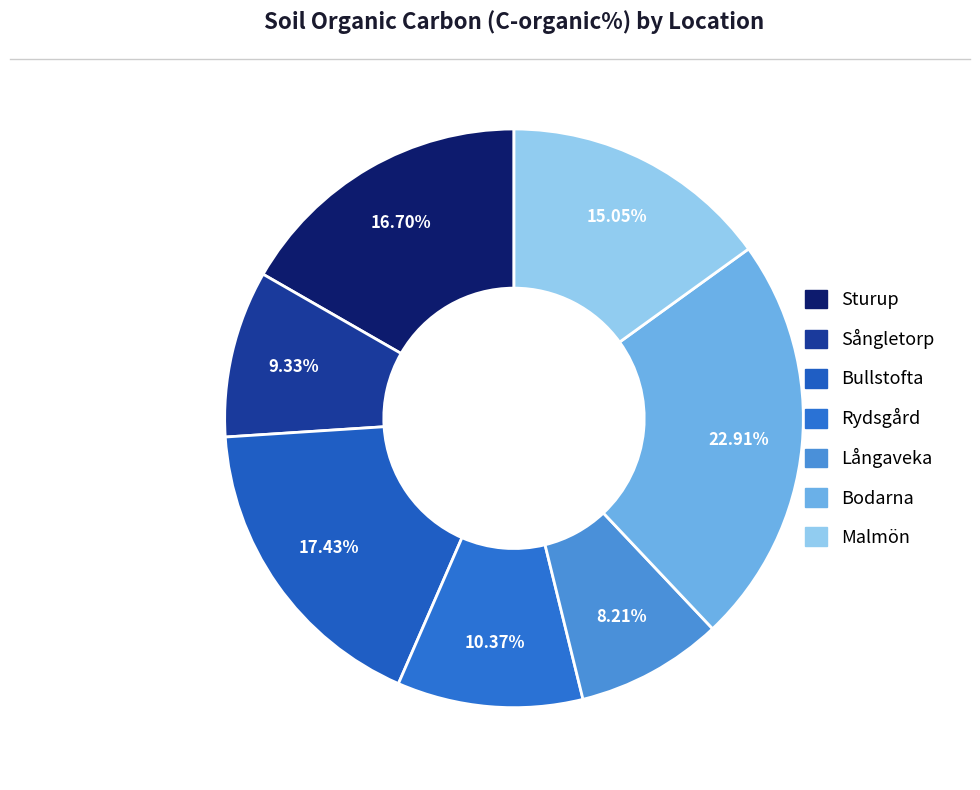

To the nearest percent, what is the difference between the largest and smallest slice percentages?

15%